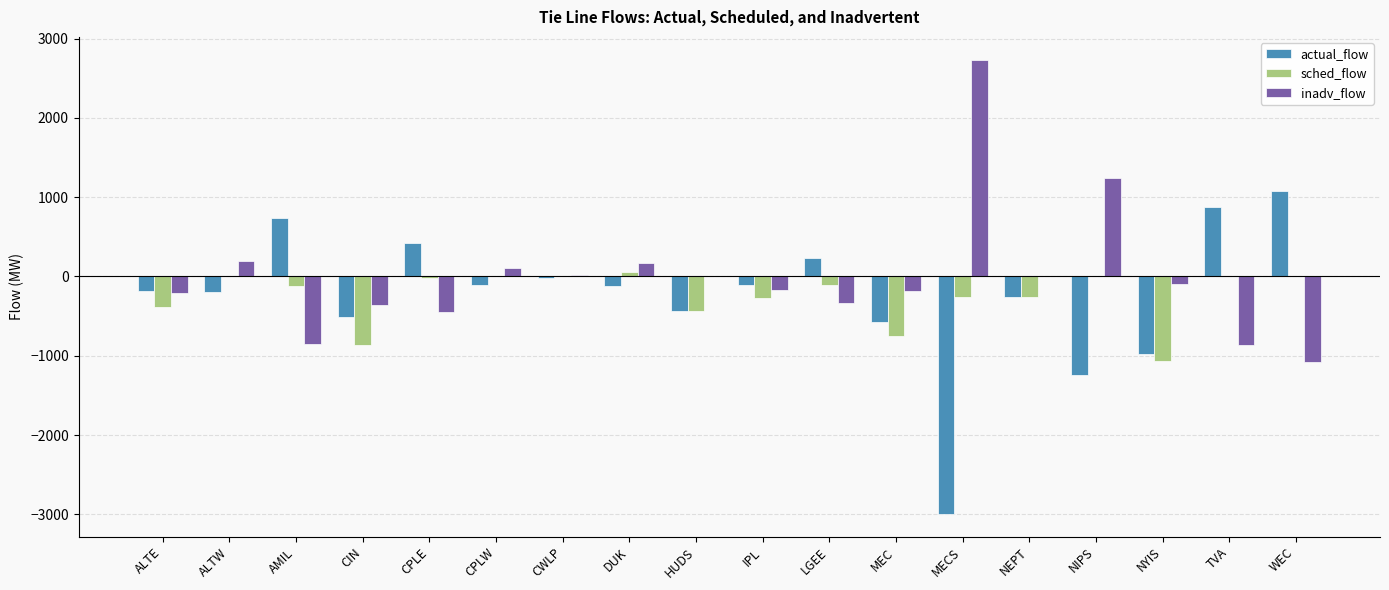

How many distinct data groups are displayed?

3